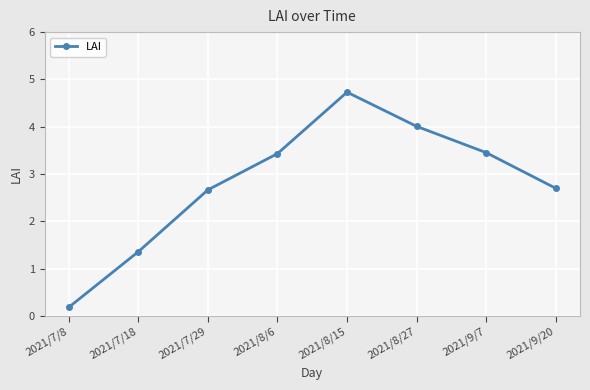

Which label corresponds to the smallest value in the chart?

2021/7/8